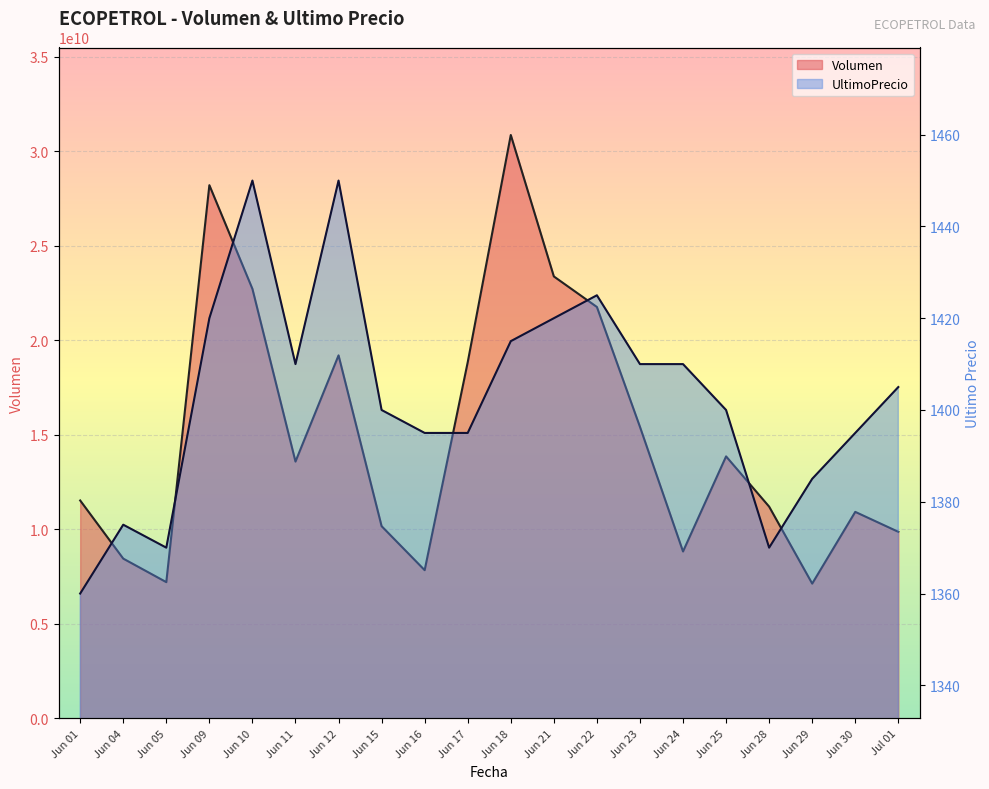

Reading left to right, list all the values displayed in this chart.

Volumen: 11529030780	8452145555	7207520425	28213408250	22724877955	13587674490	19207145300	10169574115	7841070250	18846387225	30868520410	23384886070	21767292665	15424590020	8829733745	13861999190	11203374115	7129782475	10925553435	9870627920
UltimoPrecio: 1360	1375	1370	1420	1450	1410	1450	1400	1395	1395	1415	1420	1425	1410	1410	1400	1370	1385	1395	1405